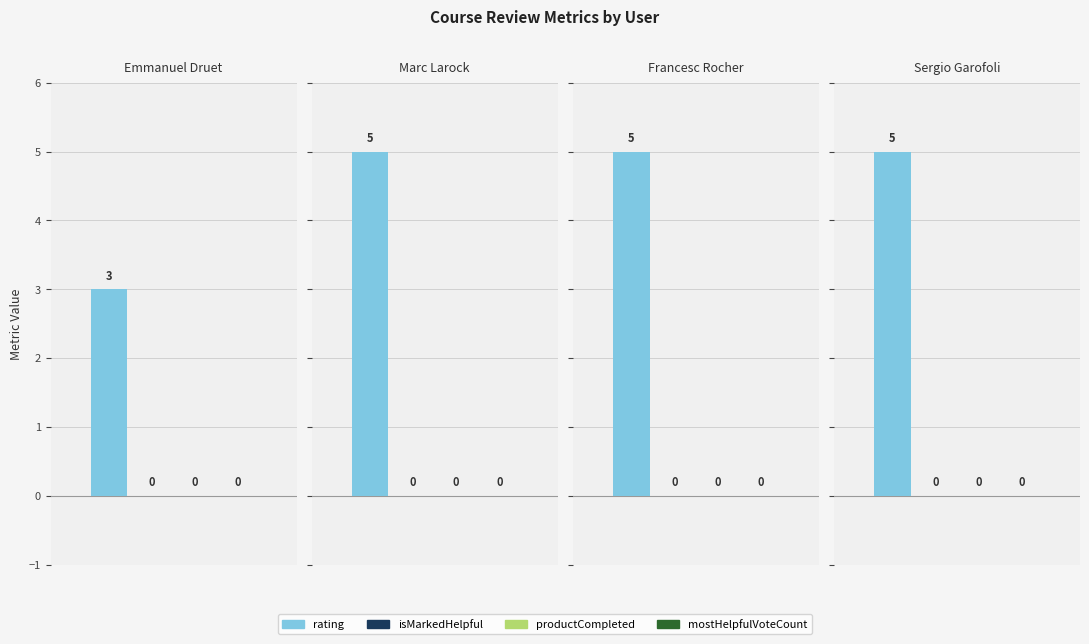

Reading right to left, what are all the values shown in this chart?

rating: Sergio Garofoli=5	Francesc Rocher=5	Marc Larock=5	Emmanuel Druet=3
isMarkedHelpful: Sergio Garofoli=0	Francesc Rocher=0	Marc Larock=0	Emmanuel Druet=0
productCompleted: Sergio Garofoli=0	Francesc Rocher=0	Marc Larock=0	Emmanuel Druet=0
mostHelpfulVoteCount: Sergio Garofoli=0	Francesc Rocher=0	Marc Larock=0	Emmanuel Druet=0